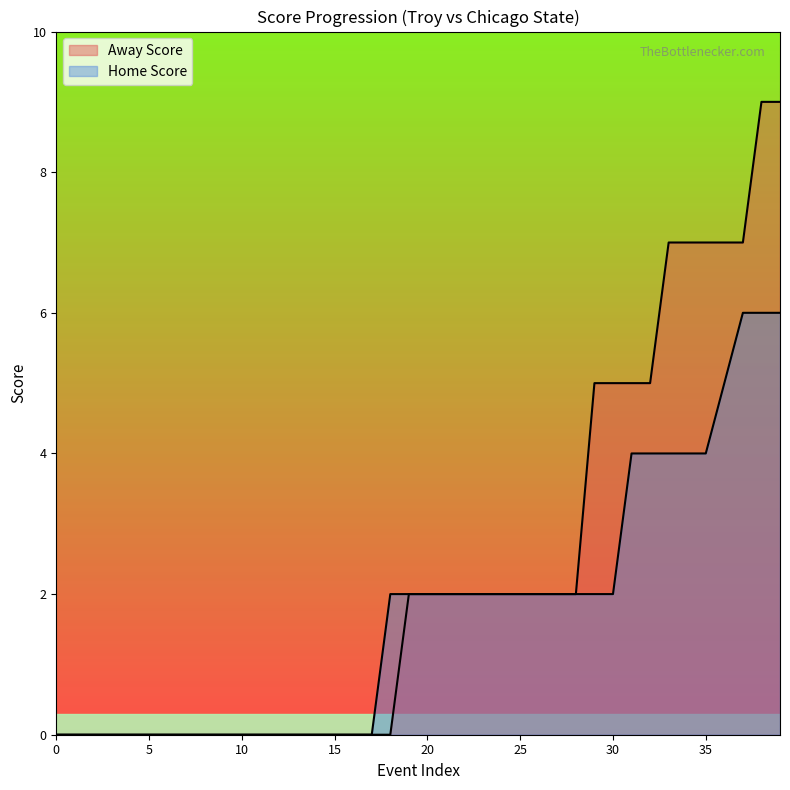

List the series in order of their peak value, highest first.

Away Score, Home Score